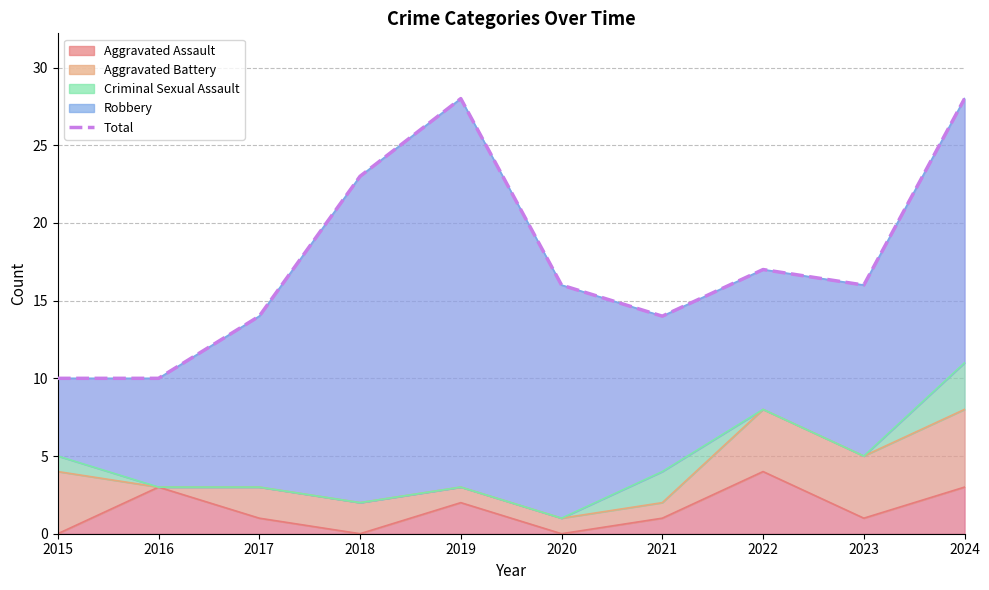

What is the smallest value displayed?

10